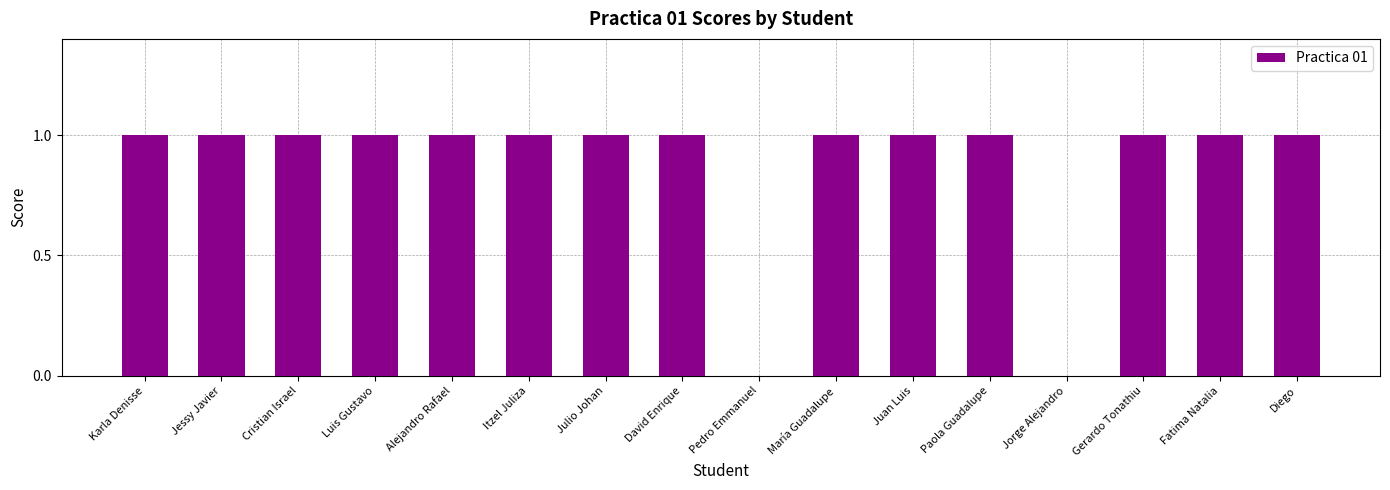

Reading left to right, list all the values displayed in this chart.

Karla Denisse=1	Jessy Javier=1	Cristian Israel=1	Luis Gustavo=1	Alejandro Rafael=1	Itzel Juliza=1	Julio Johan=1	David Enrique=1	Pedro Emmanuel=0	María Guadalupe=1	Juan Luis=1	Paola Guadalupe=1	Jorge Alejandro=0	Gerardo Tonathiu=1	Fatima Natalia=1	Diego=1